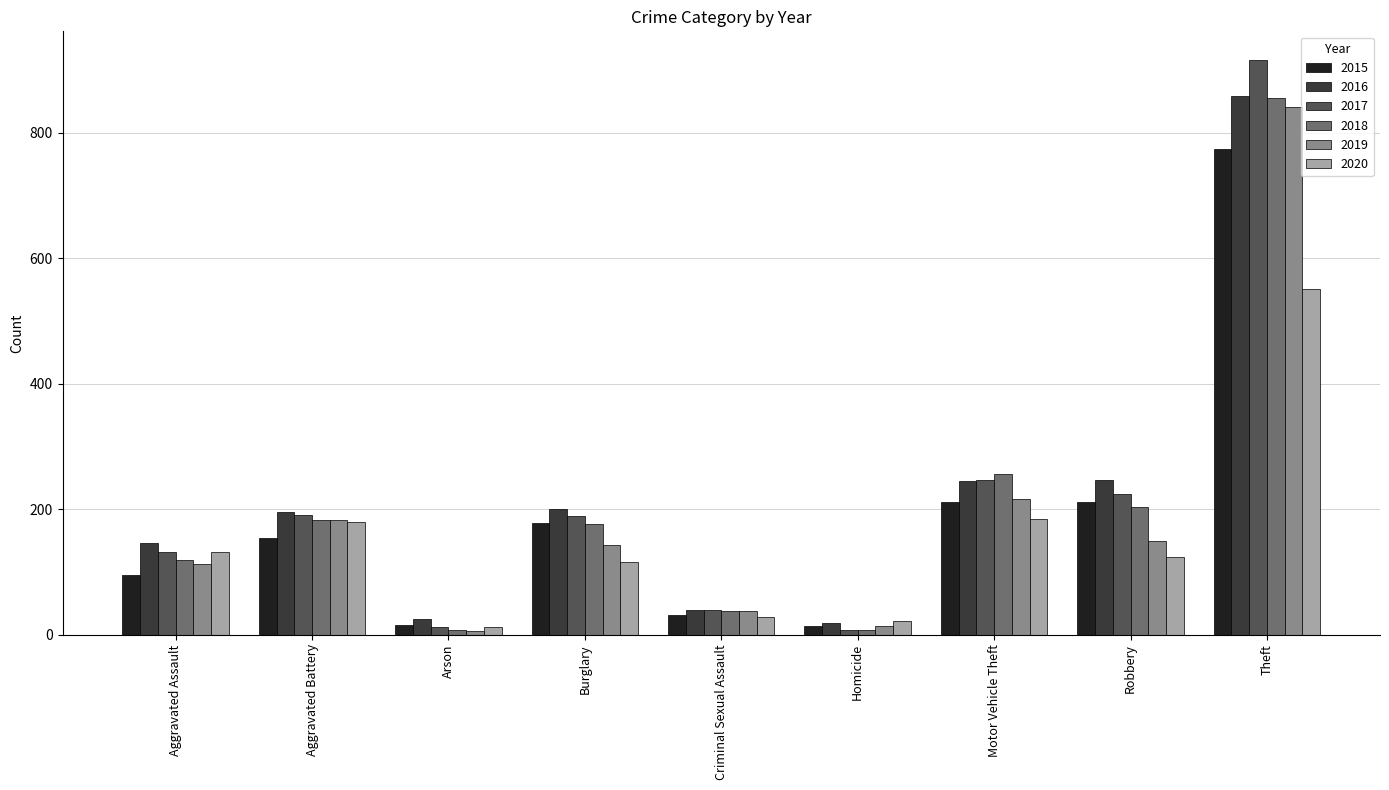

At which category is the sum across all series the highest?

Theft